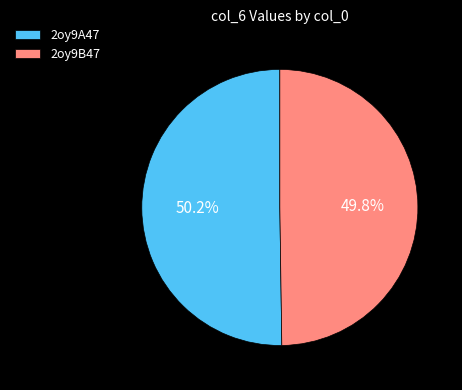

Count the number of slices in the pie.

2